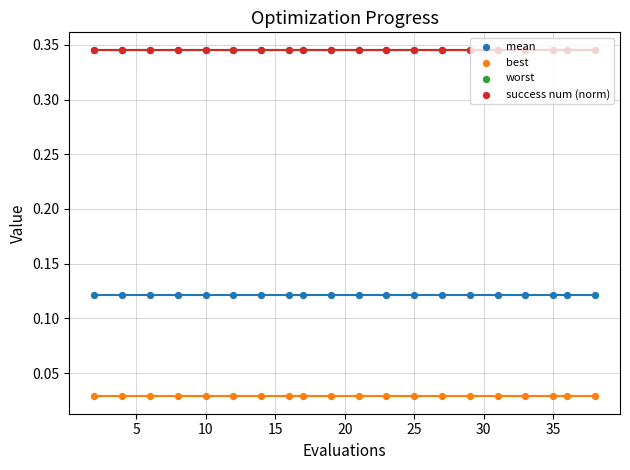

Is the value of mean at 20 greater than the value of worst at 15?

No